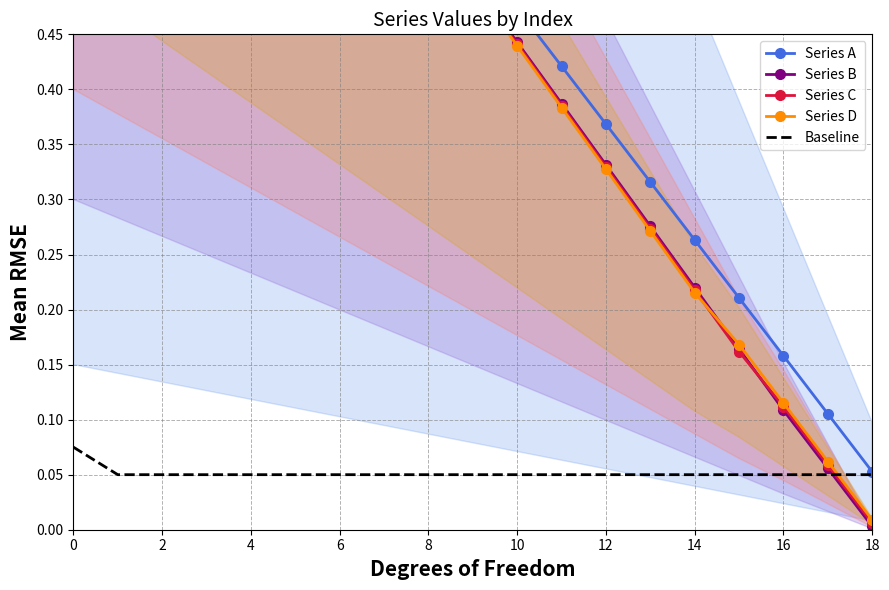

Is the value of Series D at 6 greater than the value of Series C at 14?

Yes